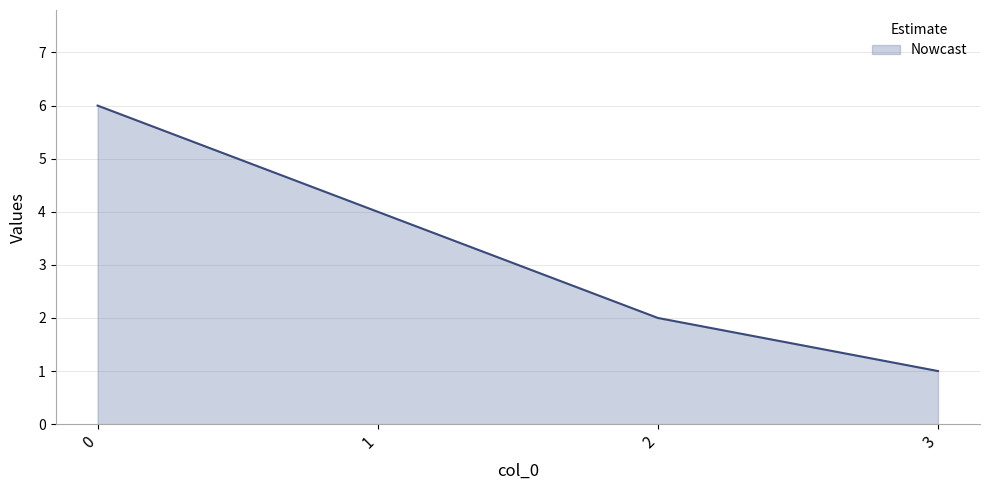

What is the ratio of the value at 3 to the value at 0?

0.2